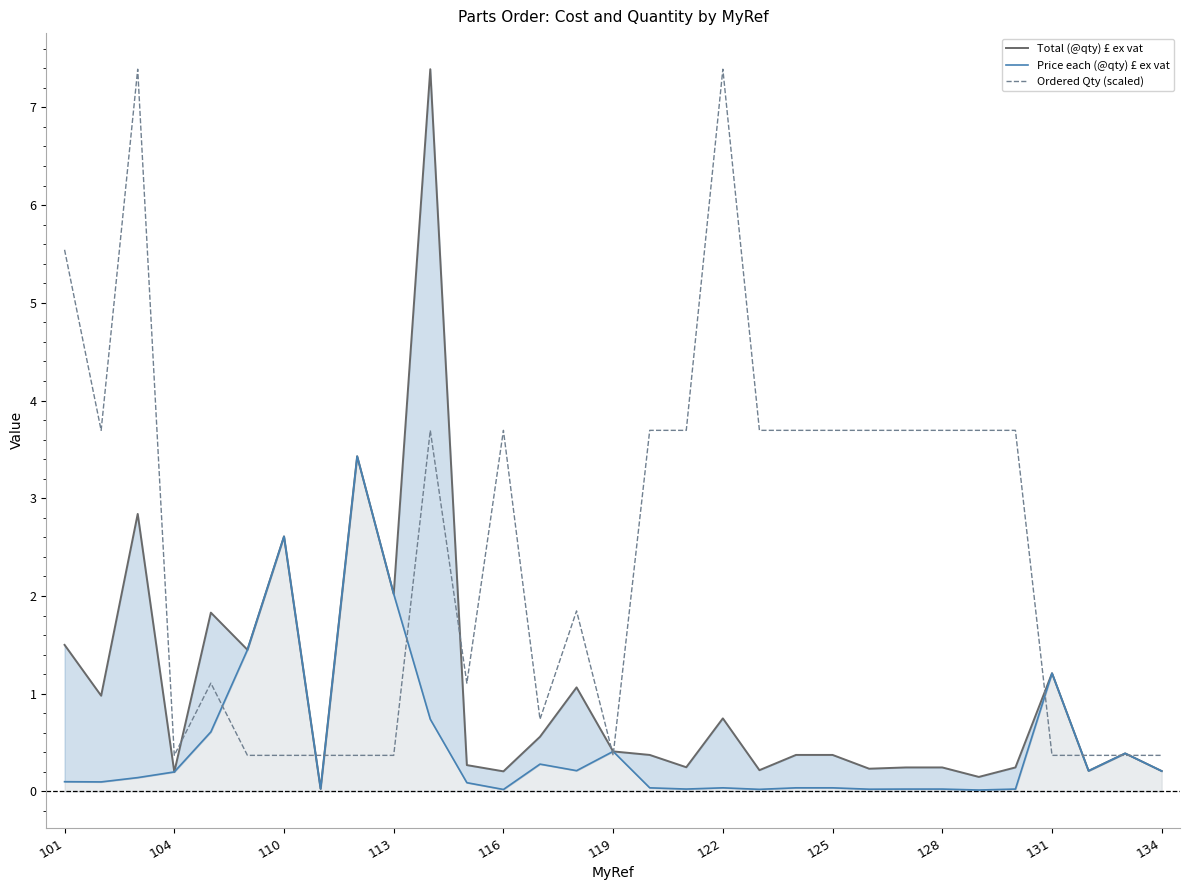

True or false: Total (@qty) £ ex vat and Price each (@qty) £ ex vat cross at least once.

False